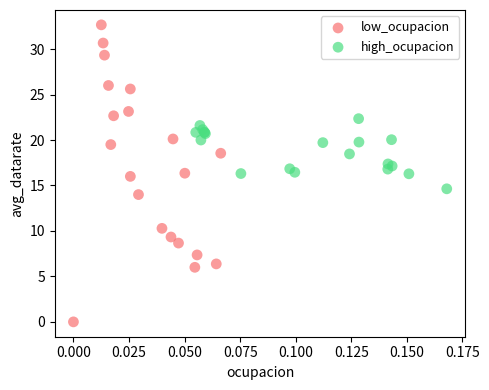

Which series contains the highest Y value?

low_ocupacion